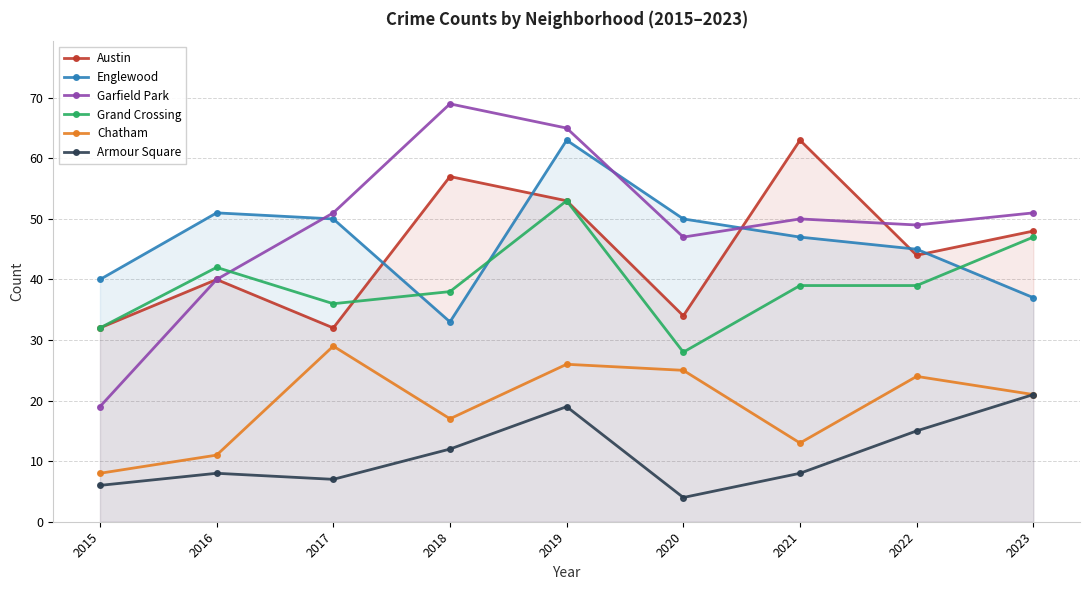

Read the Chatham value at 2020, to the nearest 5.

25